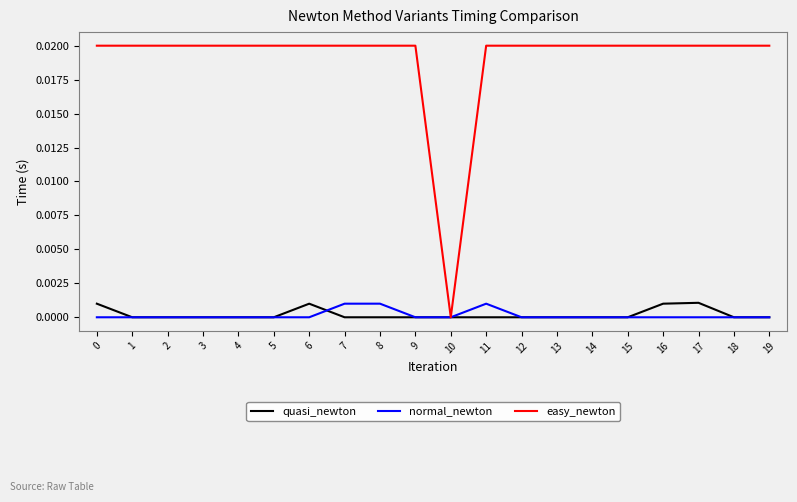

True or false: easy_newton has a value of 0.0 at 7.

True